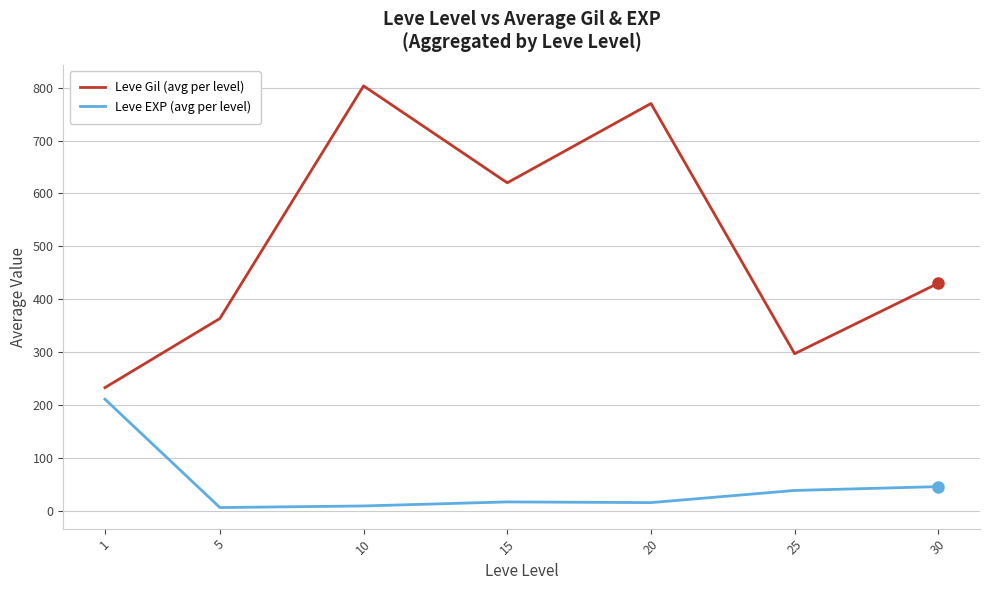

What are all the series names shown in the legend?

Leve Gil (avg per level), Leve EXP (avg per level)